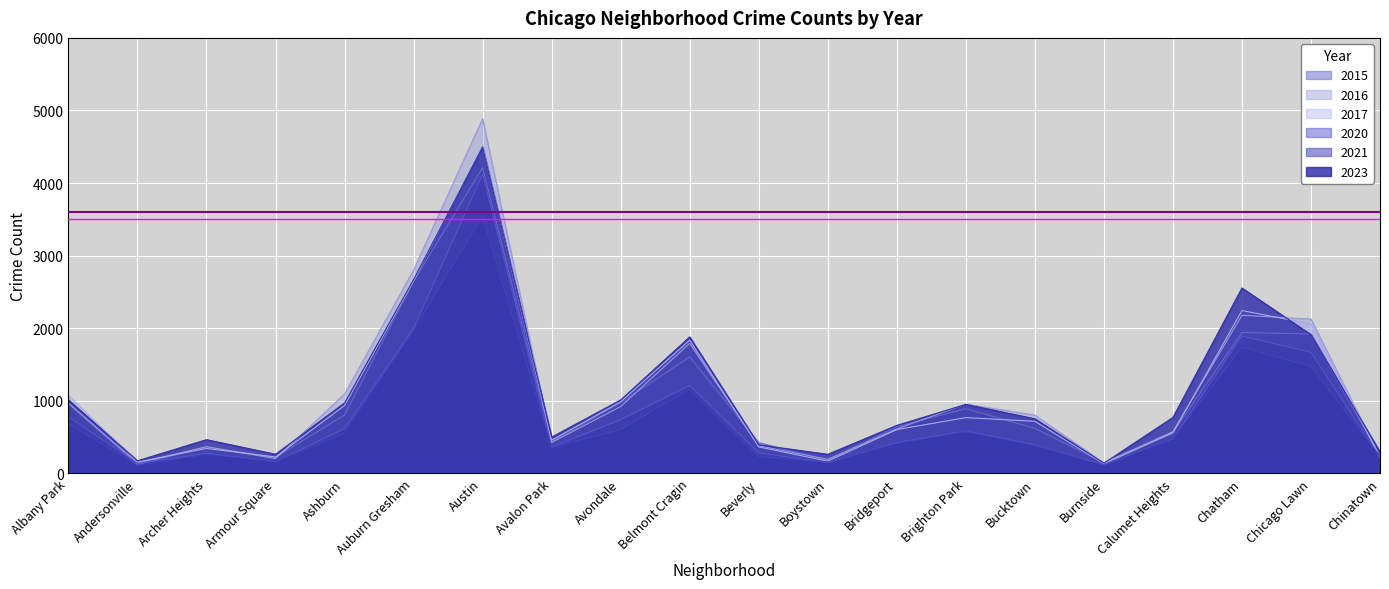

Is it true that 2015 equals 422 at Beverly?

True